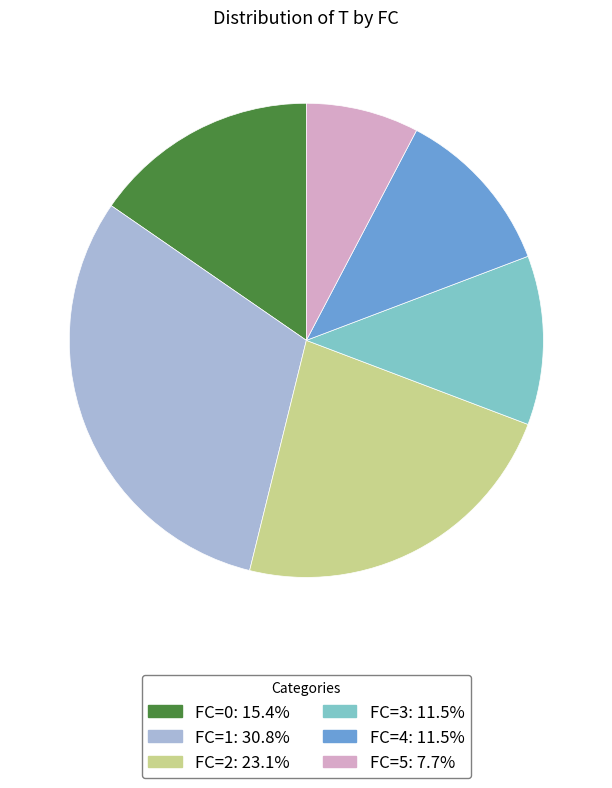

How many slices are in this pie chart?

6